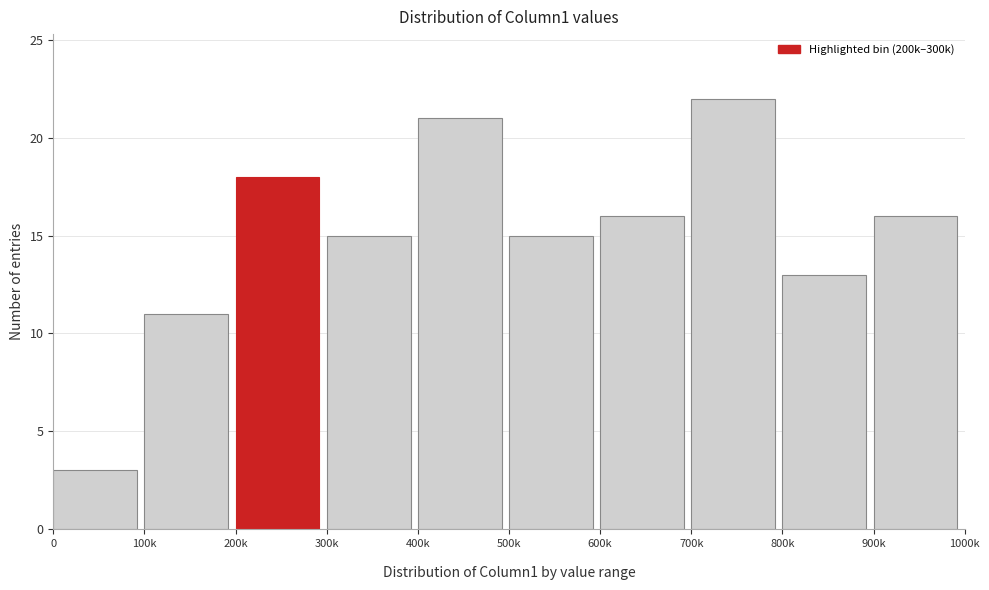

Reading left to right, list all the values displayed in this chart.

3	11	18	15	21	15	16	22	13	16